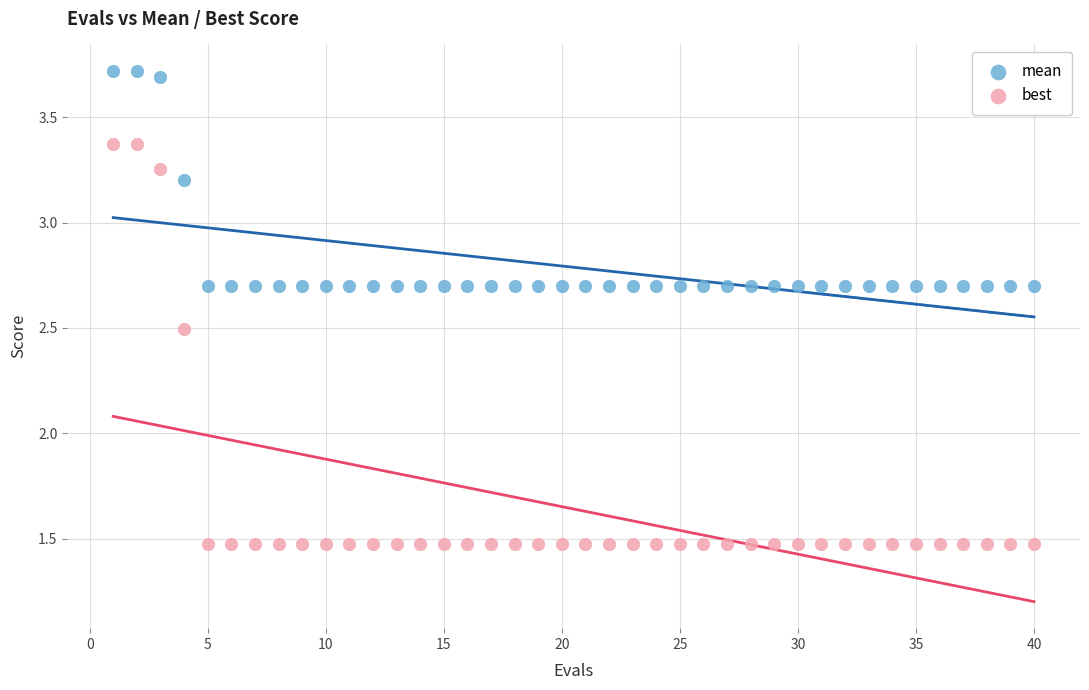

Which series has the widest spread of Y values?

best